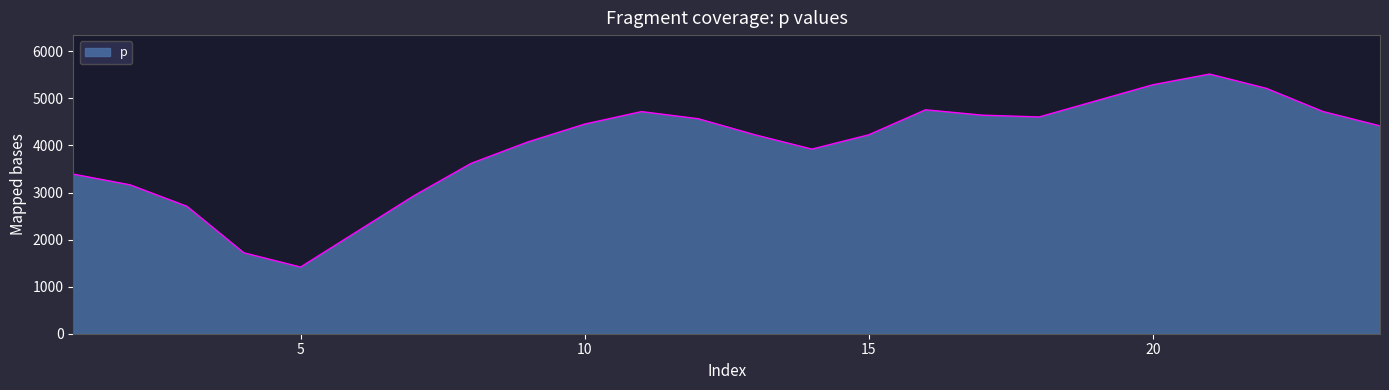

Does the chart have visible grid lines?

No